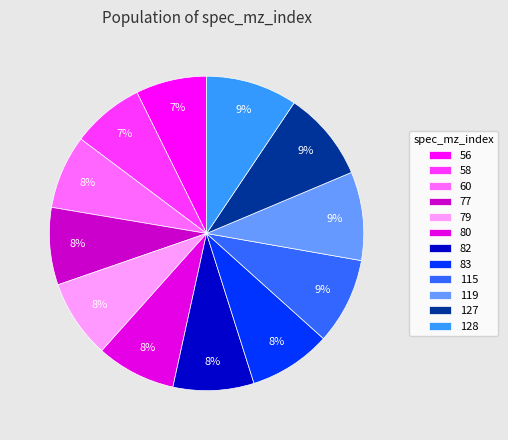

To the nearest percent, what is the combined percentage of 77 and 79?

16%